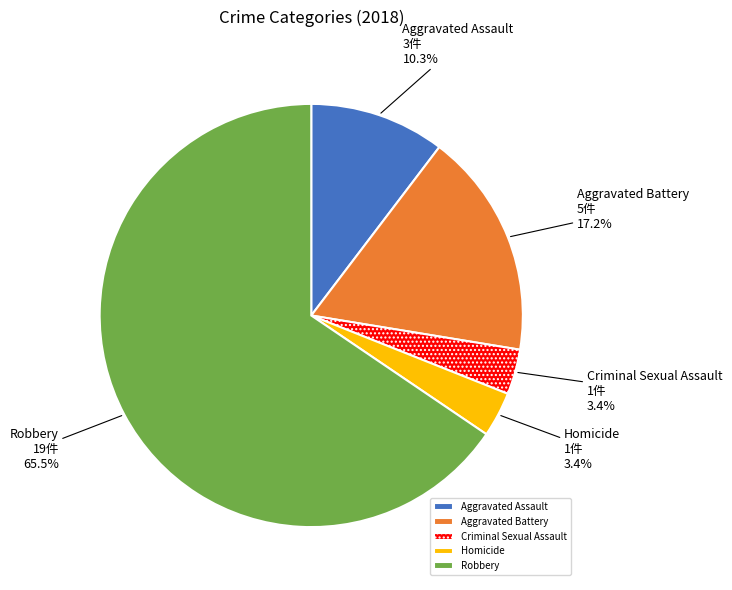

What is the ratio of the value at Aggravated Assault to the value at Homicide?

3.0